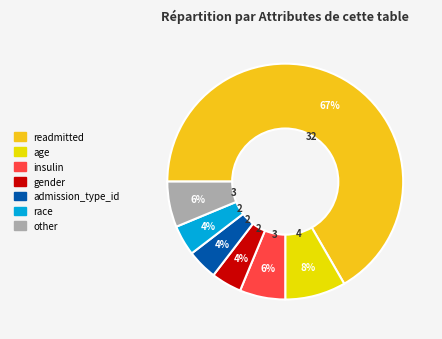

The readmitted slice represents 54% of the pie. True or false?

False